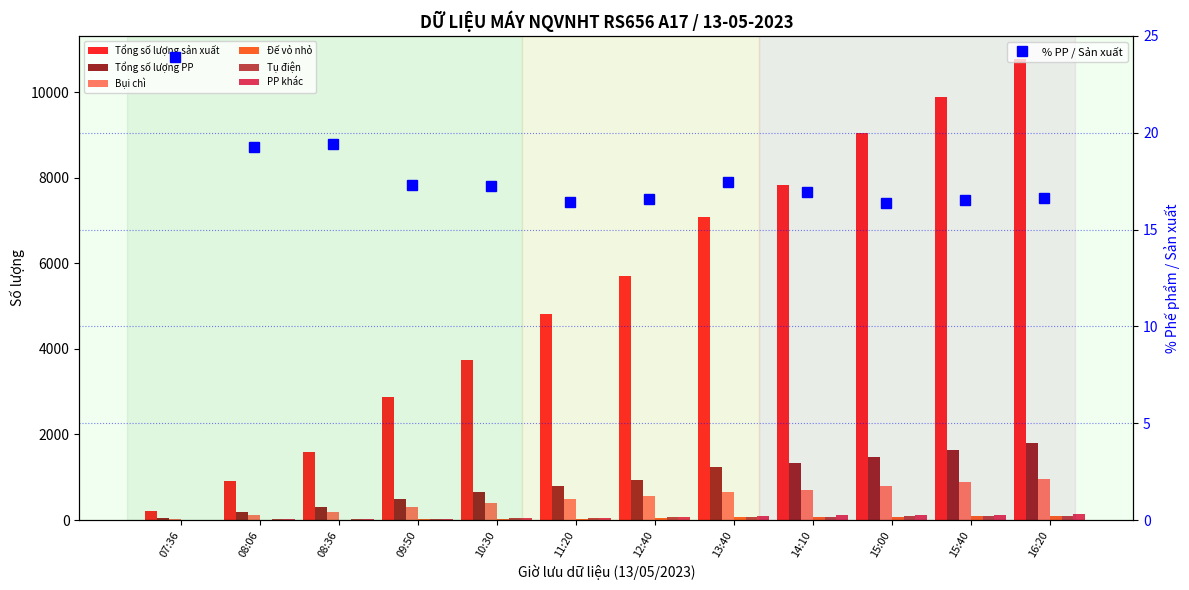

Is it true that PP khác equals 53 at 10:30?

True